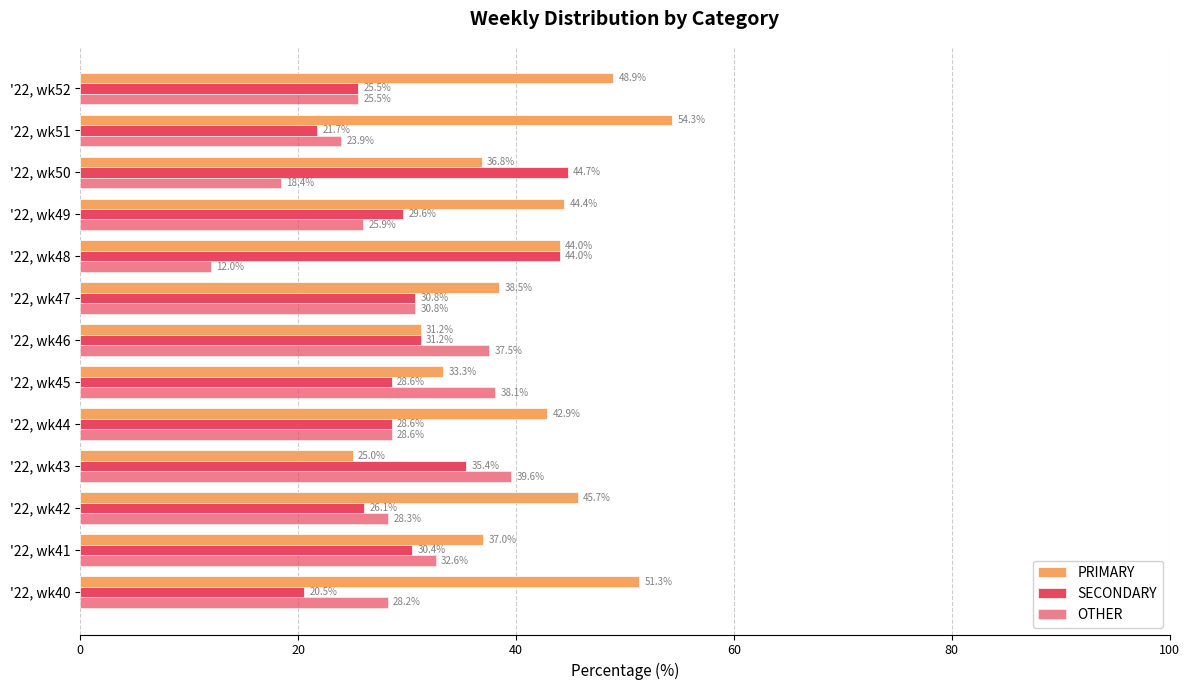

What is the maximum value for PRIMARY?

54.3